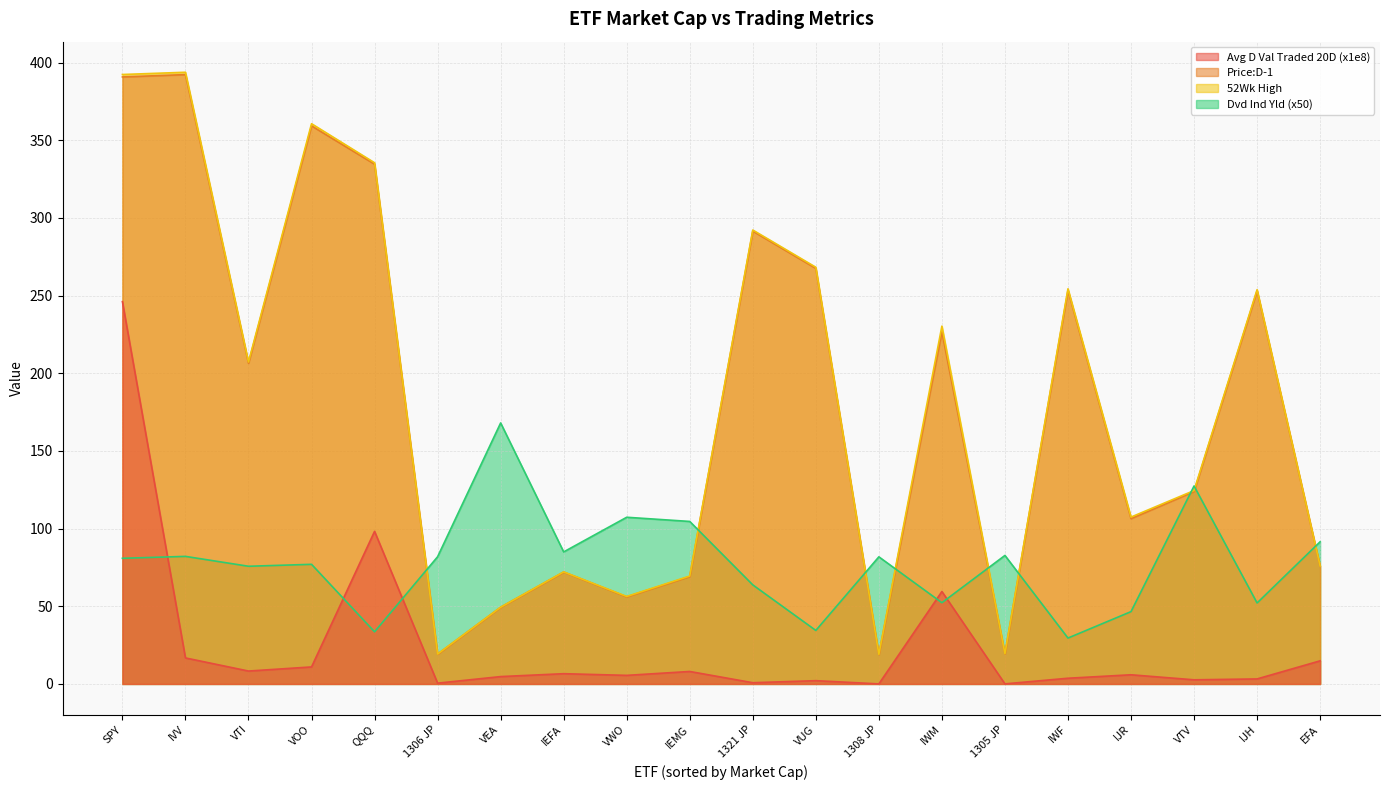

Reading left to right, list all the values displayed in this chart.

Avg D Val Traded 20D:D-20: 246.1	16.7	8.3	11.0	98.2	0.5	4.7	6.6	5.5	8.0	0.8	2.1	0.0	59.5	0.0	3.7	5.9	2.7	3.2	14.9
Price:D-1: 390.7	392.2	206.4	359.2	334.6	19.2	49.4	72.0	56.1	69.2	291.5	267.5	19.0	226.6	19.4	253.4	106.4	123.9	253.1	75.9
52Wk High: 392.3	393.7	207.2	360.6	335.5	19.3	49.4	72.1	56.3	69.5	292.2	268.2	19.0	230.3	19.5	254.4	107.4	124.5	253.8	75.9
Dvd Ind Yld: 80.9	82.1	75.7	77.0	33.6	81.9	168.0	85.0	107.3	104.6	63.8	34.4	81.8	52.3	82.7	29.5	46.6	127.4	52.1	91.5